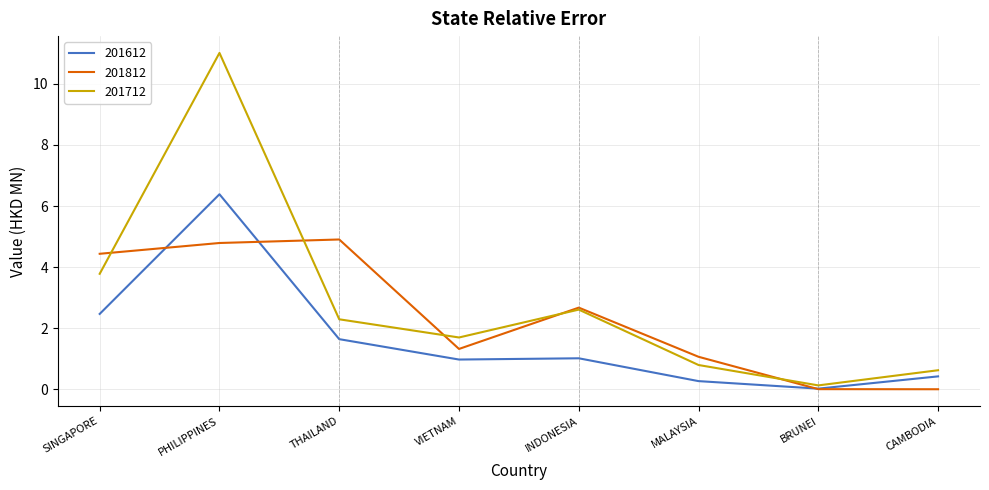

What is the difference between the maximum and second lowest values in the 201712 series?

10.4